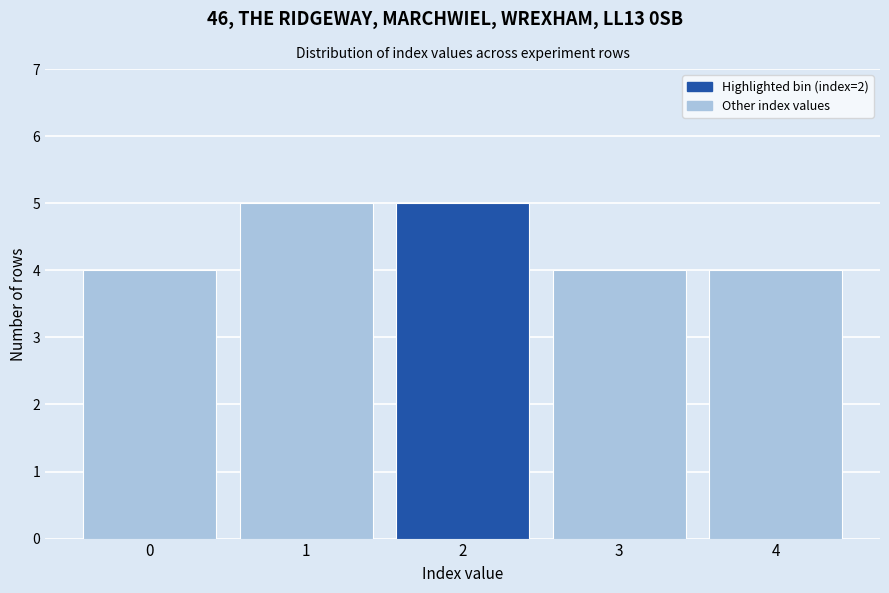

Reading left to right, transcribe all the data shown in this chart.

0=4	1=5	2=5	3=4	4=4